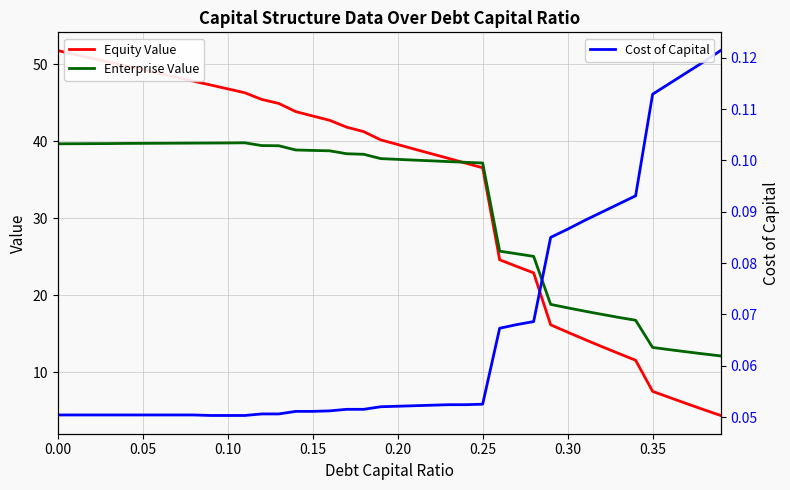

True or false: Cost of Capital and Enterprise Value cross at least once.

False